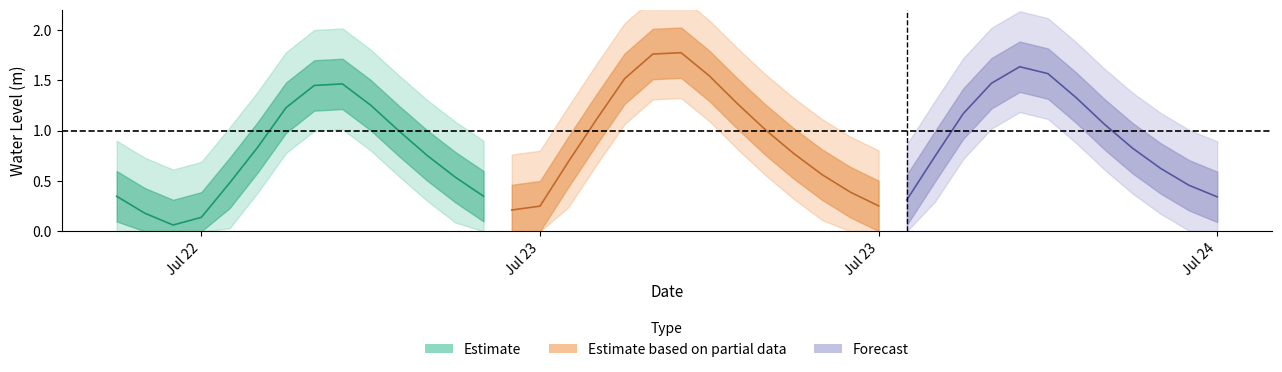

Reading left to right, list all the values displayed in this chart.

0.3	0.2	0.1	0.1	0.5	0.8	1.2	1.4	1.5	1.3	1.0	0.8	0.5	0.3	0.2	0.3	0.7	1.1	1.5	1.8	1.8	1.5	1.3	1.0	0.8	0.6	0.4	0.3	0.3	0.7	1.2	1.5	1.6	1.6	1.3	1.1	0.8	0.6	0.5	0.3